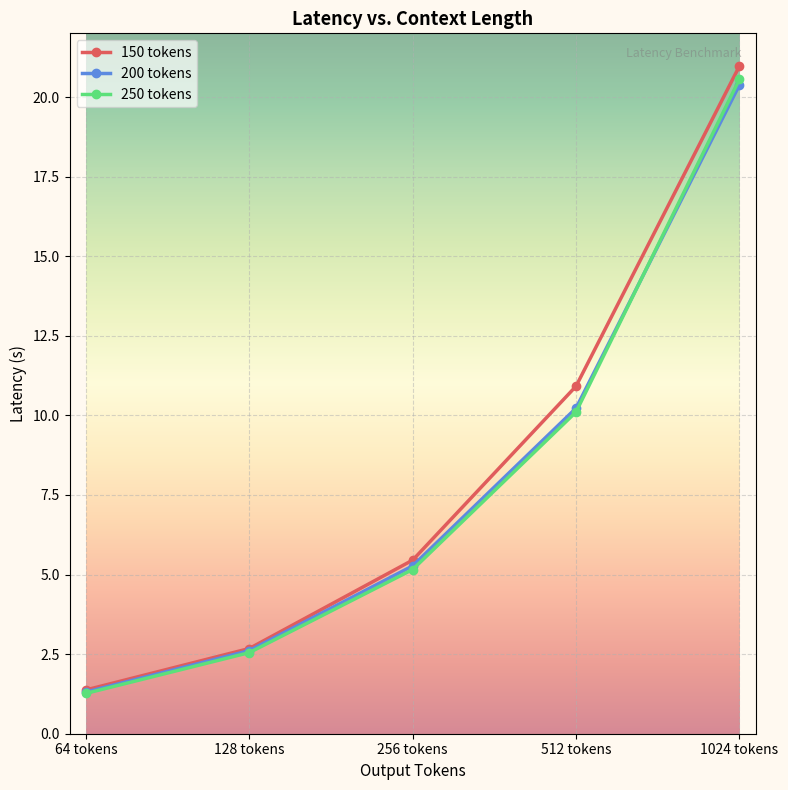

Which series has the largest range (max minus min)?

150 tokens